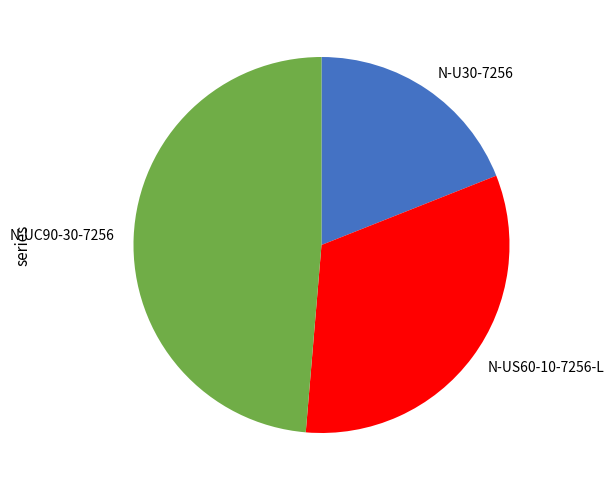

Count the number of slices in the pie.

3